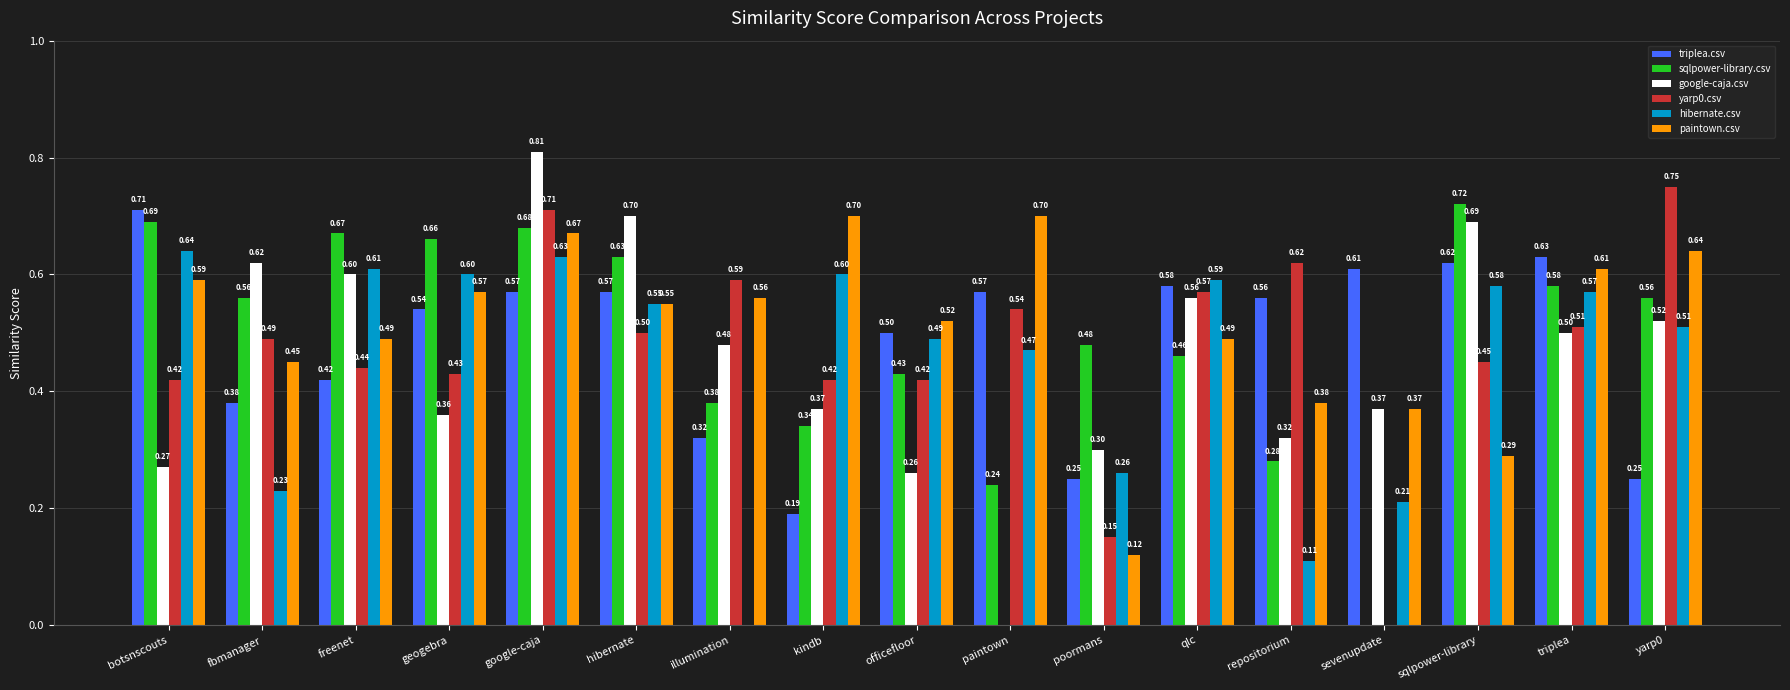

Which series changed the most between geogebra and yarp0?

yarp0.csv